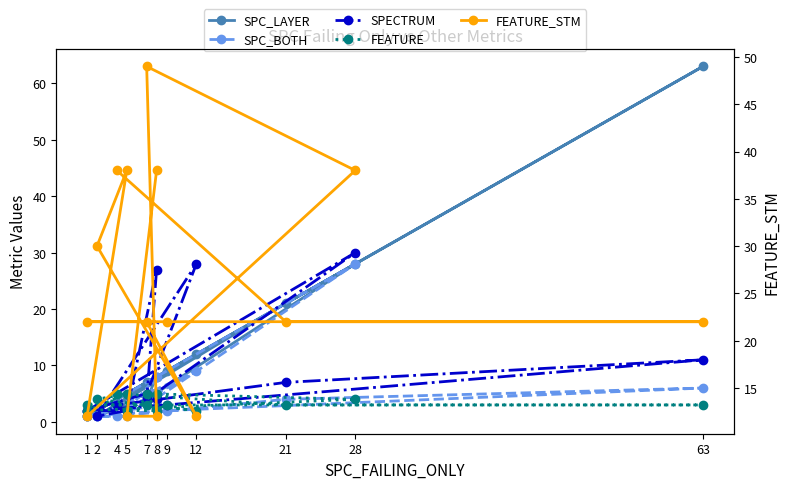

How many lines are shown in the chart?

5